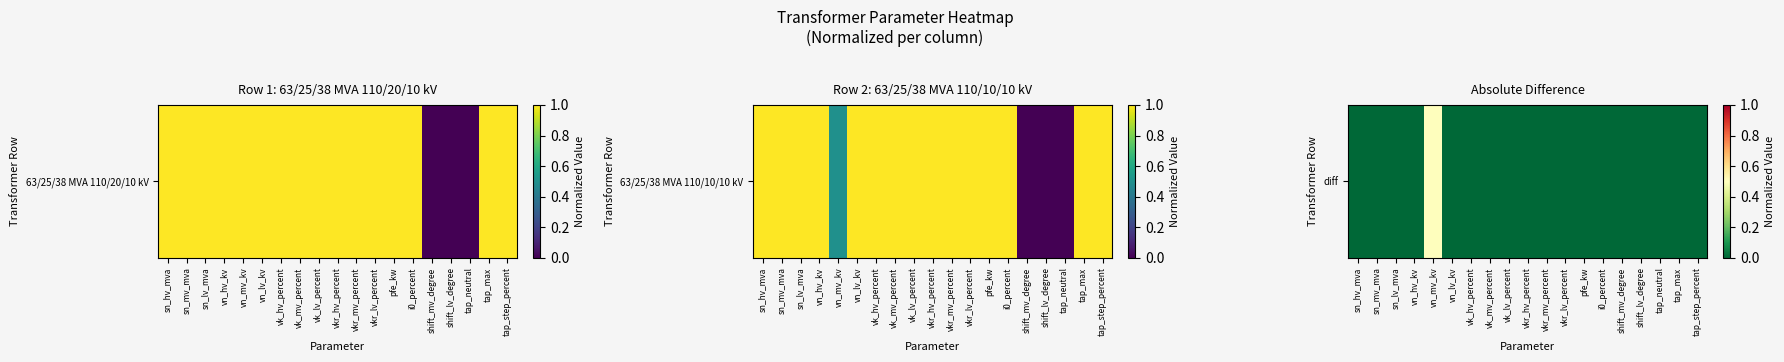

List the labels in order of value, smallest first.

sn_hv_mva, sn_mv_mva, sn_lv_mva, vn_hv_kv, vn_lv_kv, vk_hv_percent, vk_mv_percent, vk_lv_percent, vkr_hv_percent, vkr_mv_percent, vkr_lv_percent, pfe_kw, i0_percent, shift_mv_degree, shift_lv_degree, tap_neutral, tap_max, tap_step_percent, vn_mv_kv